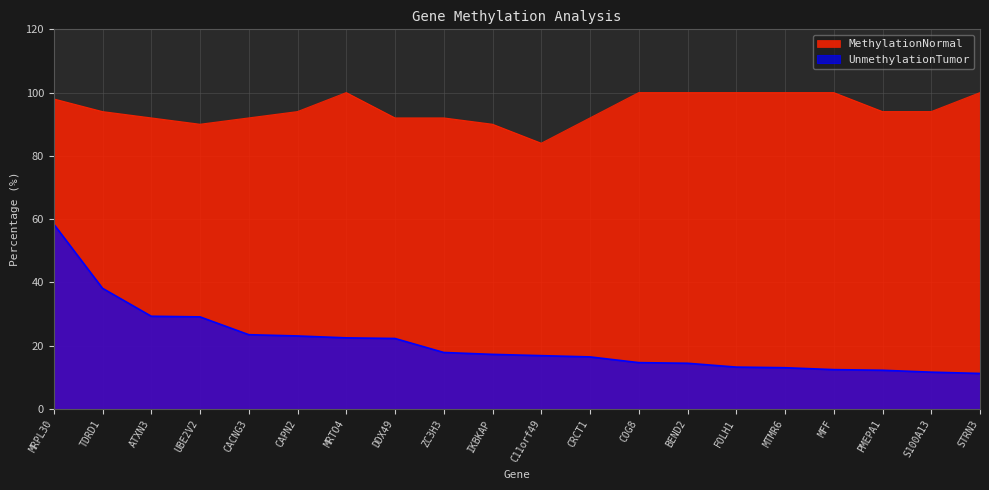

What is the difference between the MethylationNormal values at TDRD1 and FOLH1?

6.0